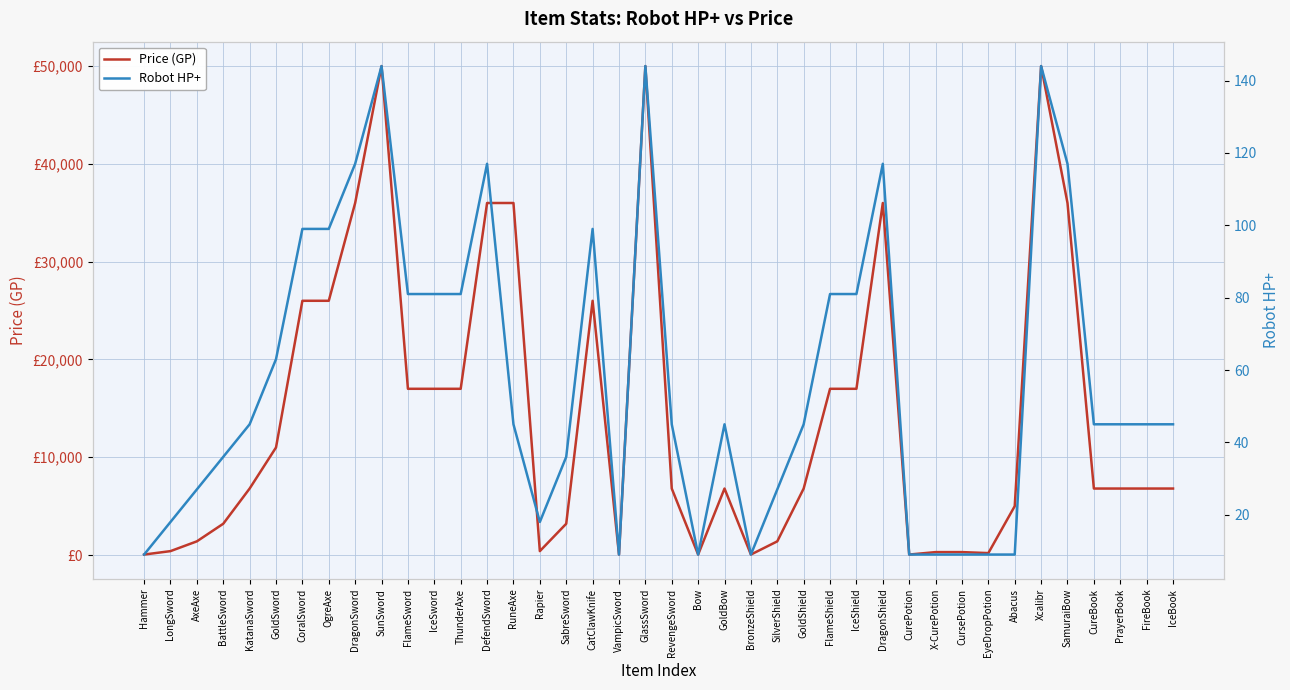

At which label does Robot HP+ reach its minimum?

Hammer